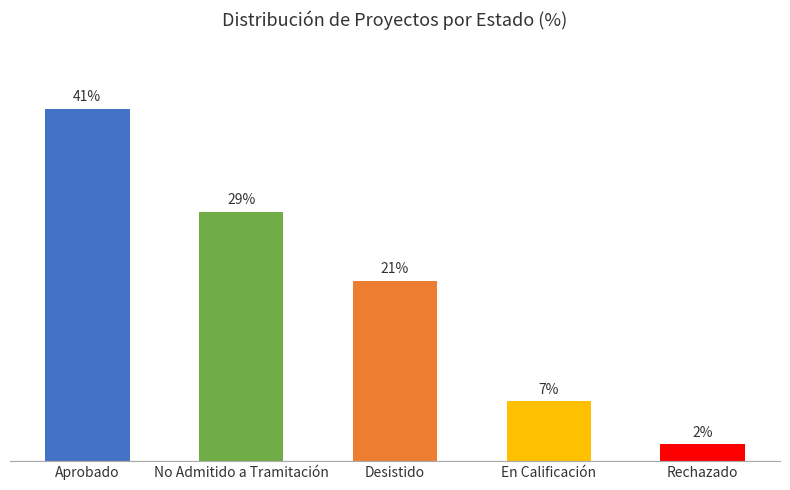

List the labels in order of value, largest first.

Aprobado, No Admitido a Tramitación, Desistido, En Calificación, Rechazado